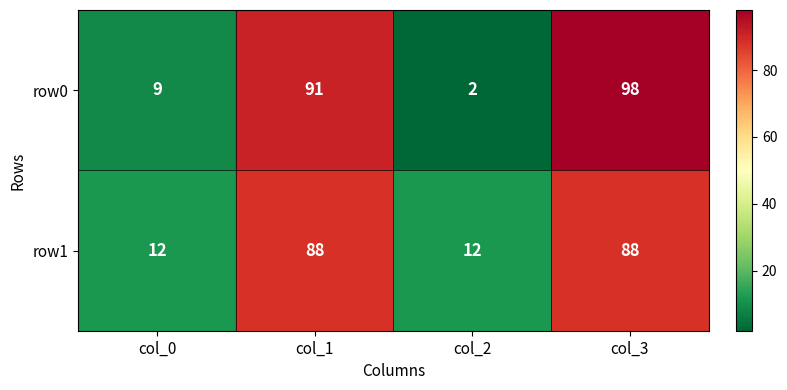

List the labels in order of row0 value, largest first.

col_3, col_1, col_0, col_2